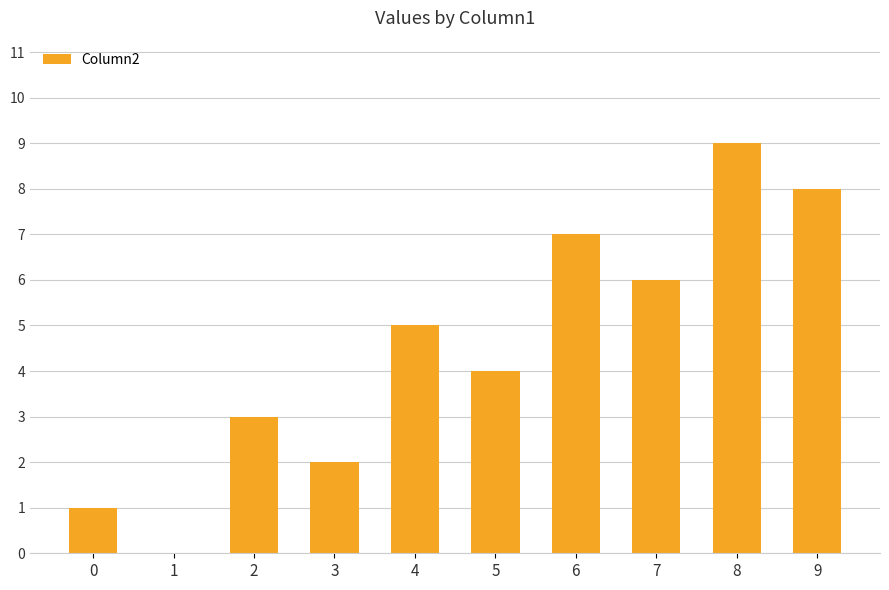

Approximately how many times larger is the value at 9 compared to 6?

1.1